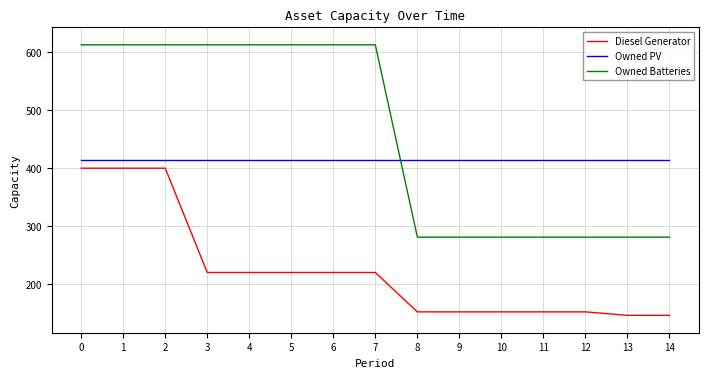

The Owned PV series shows 414 at 13. True or false?

True